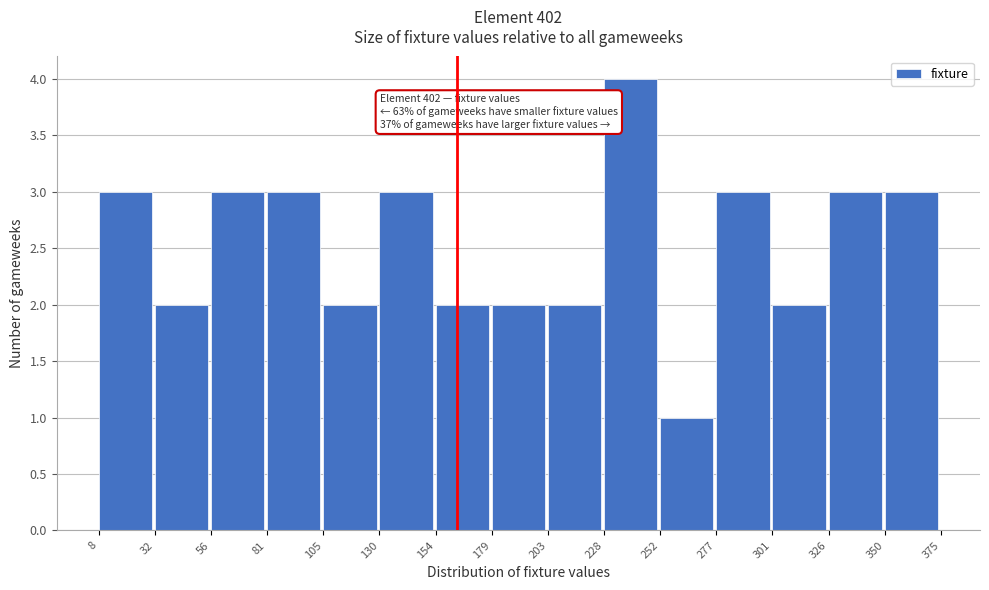

Which range on the x-axis has the tallest bar?

228 to 252